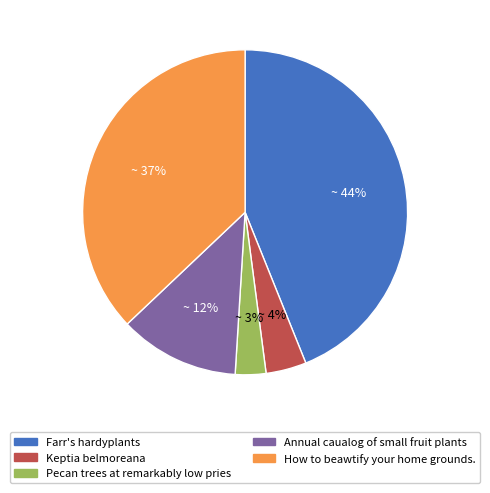

Which has a higher value, Pecan trees at remarkably low pries or Annual caualog of small fruit plants?

Annual caualog of small fruit plants